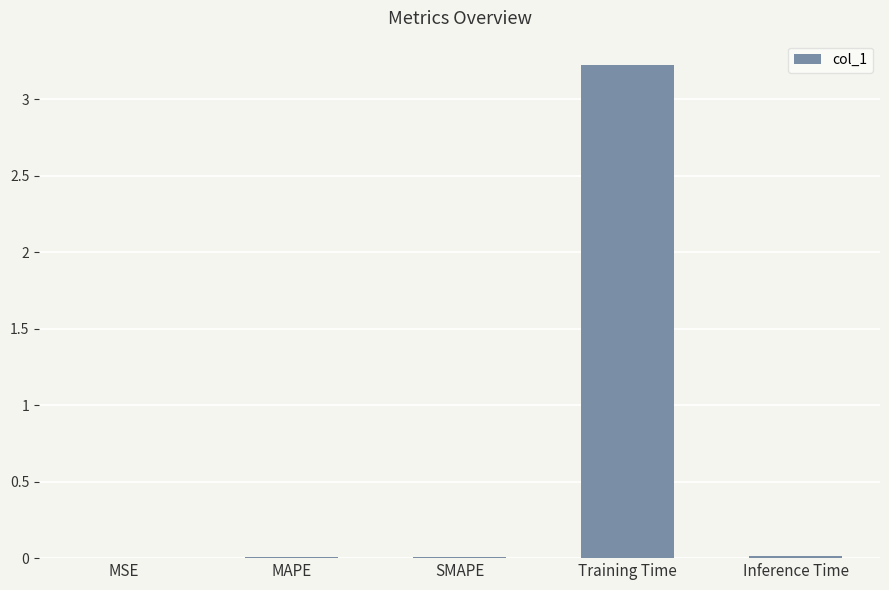

What is the maximum value shown in the chart?

3.2